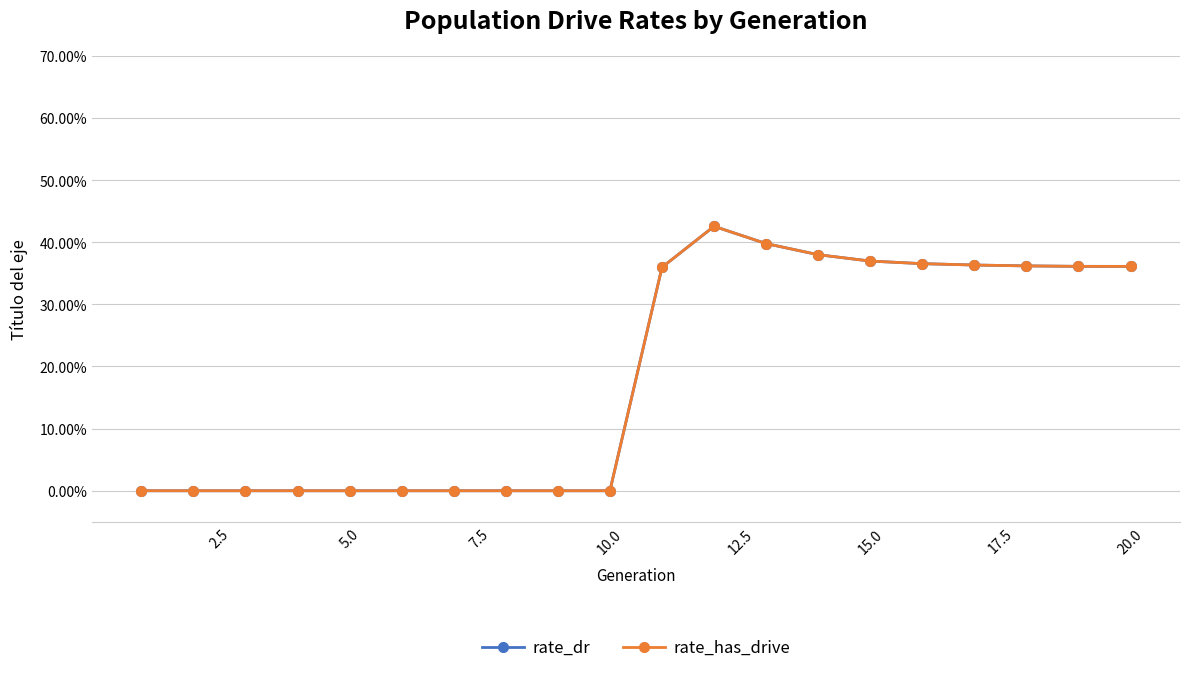

Reading left to right, transcribe all the data shown in this chart.

rate_dr: 0.0	0.0	0.0	0.0	0.0	0.0	0.0	0.0	0.0	0.0	0.4	0.4	0.4	0.4	0.4	0.4	0.4	0.4	0.4	0.4
rate_has_drive: 0.0	0.0	0.0	0.0	0.0	0.0	0.0	0.0	0.0	0.0	0.4	0.4	0.4	0.4	0.4	0.4	0.4	0.4	0.4	0.4